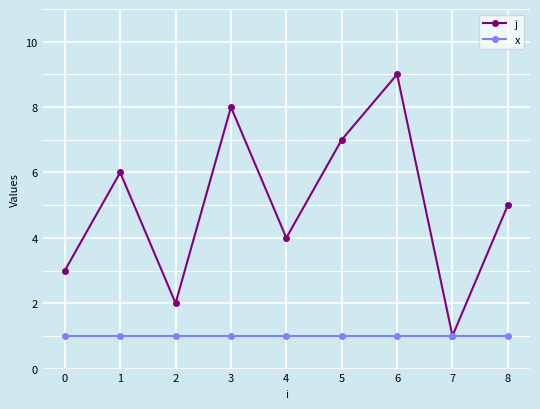

Is the value of x at 7 greater than the value of j at 6?

No